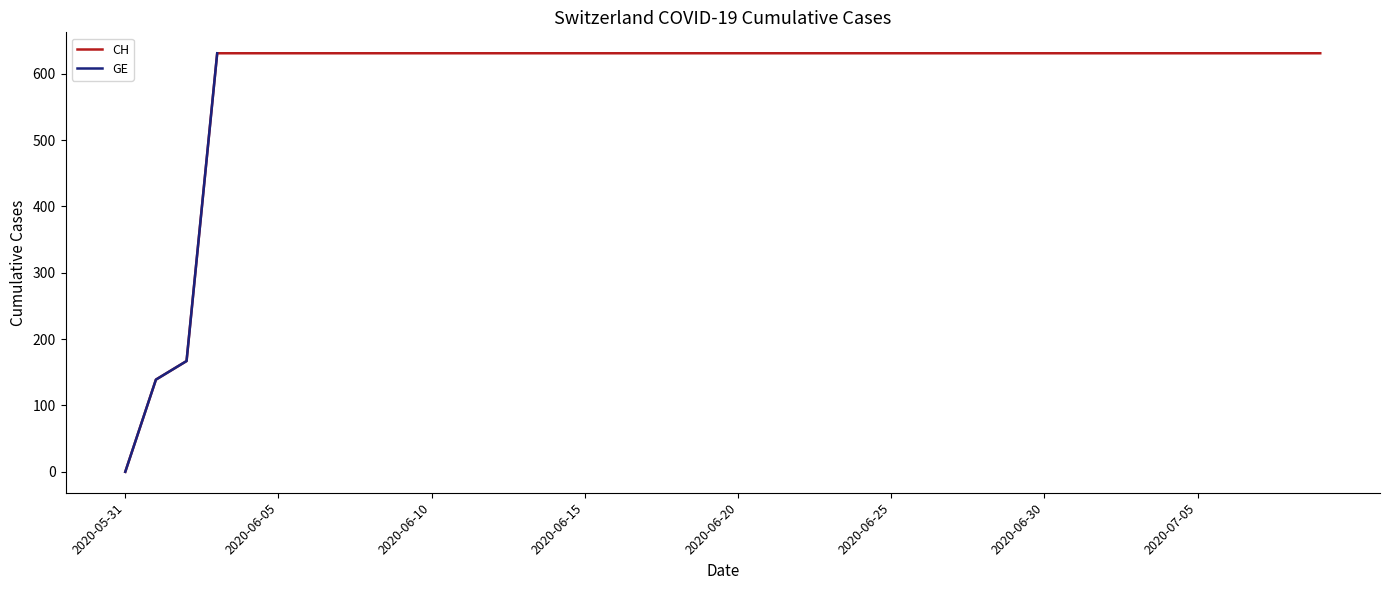

True or false: CH and GE intersect in this chart.

False